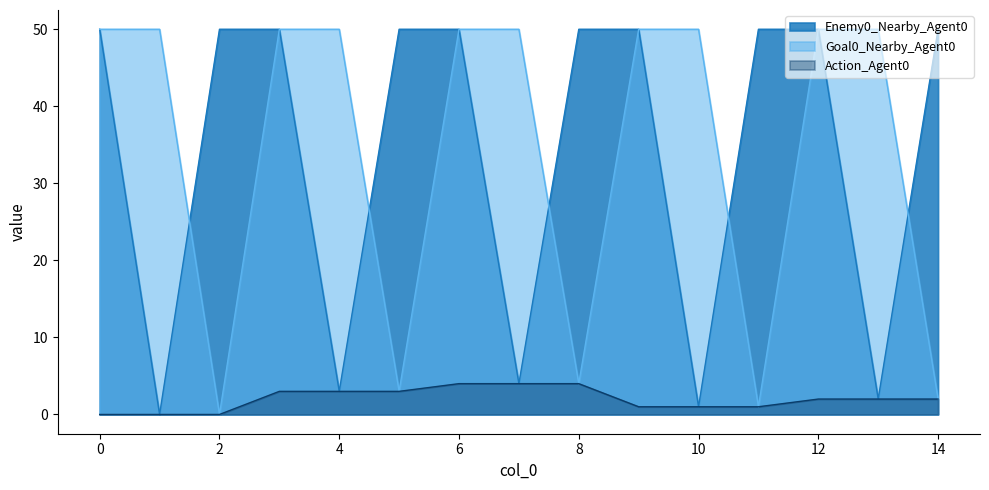

Reading left to right, list all the values displayed in this chart.

Enemy0_Nearby_Agent0: 50	0	50	50	3	50	50	4	50	50	1	50	50	2	50
Goal0_Nearby_Agent0: 50	50	0	50	50	3	50	50	4	50	50	1	50	50	2
Action_Agent0: 0	0	0	3	3	3	4	4	4	1	1	1	2	2	2